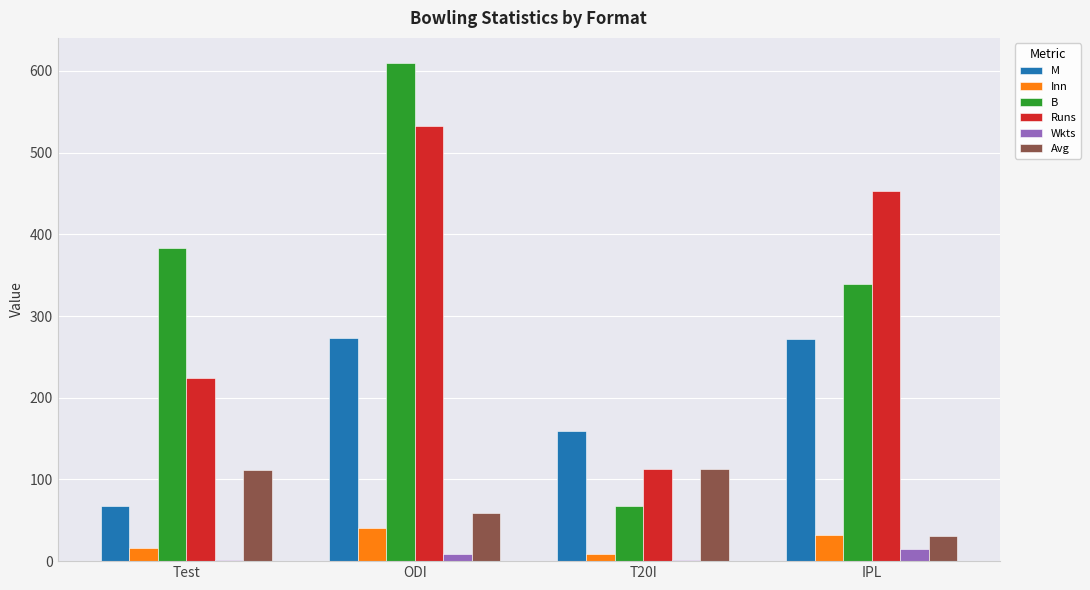

Between T20I and IPL, which series saw the biggest shift?

Runs